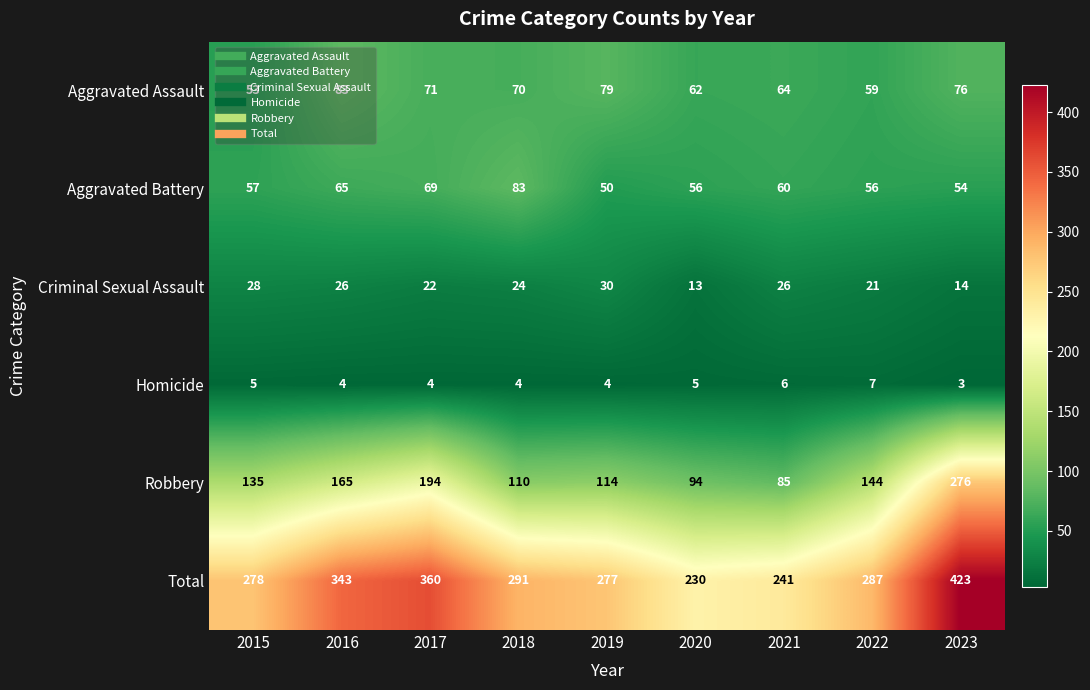

Which series has the largest range (max minus min)?

Total